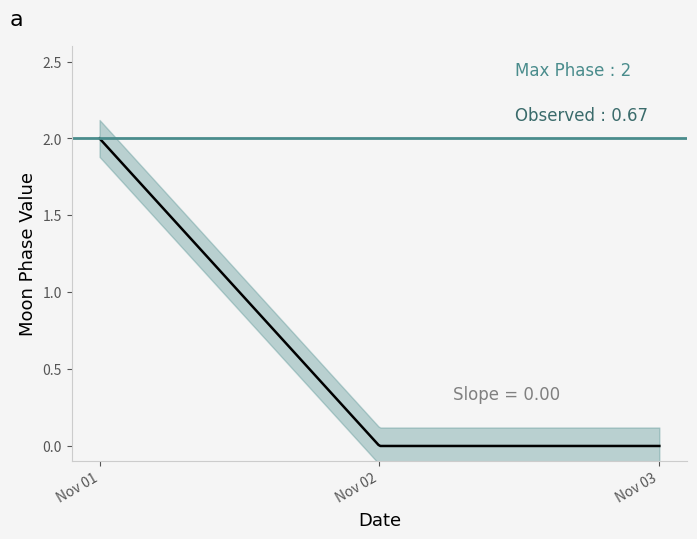

What is the greatest value displayed?

2